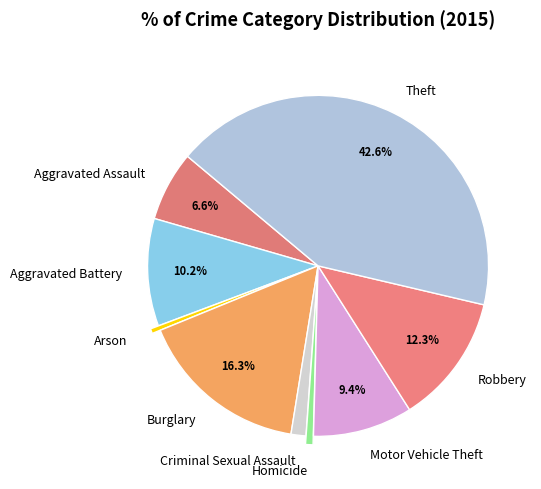

The Arson slice represents 0% of the pie. True or false?

True